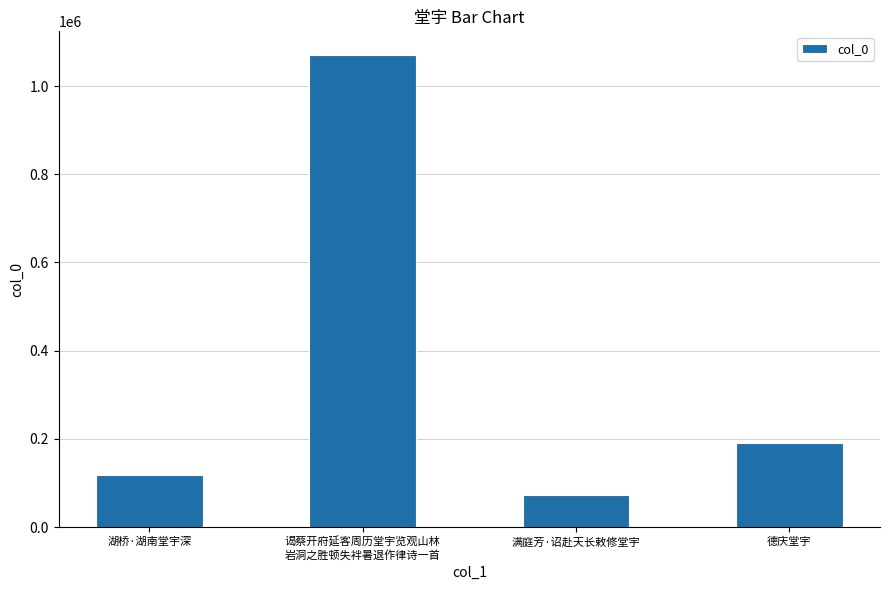

Which label corresponds to the largest value in the chart?

谒蔡开府延客周历堂宇览观山林
岩洞之胜顿失袢暑退作律诗一首